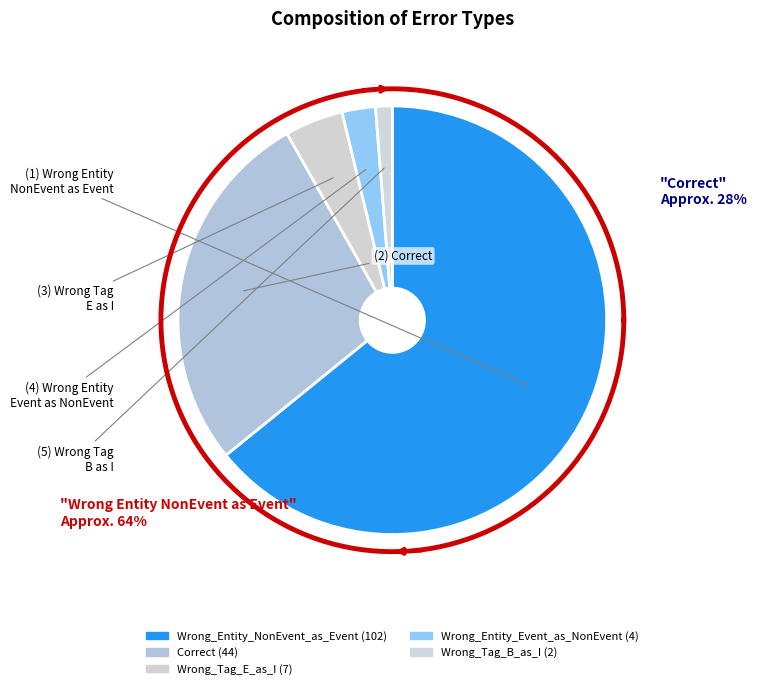

Combined, what portion of the pie is Wrong_Entity_Event_as_NonEvent and Correct?

30.2%